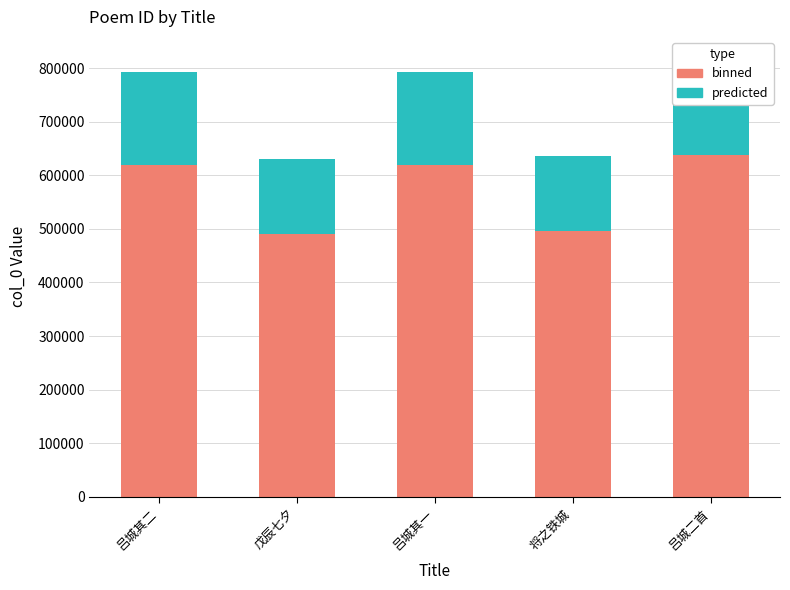

What is the average value of the predicted series?

161414.7